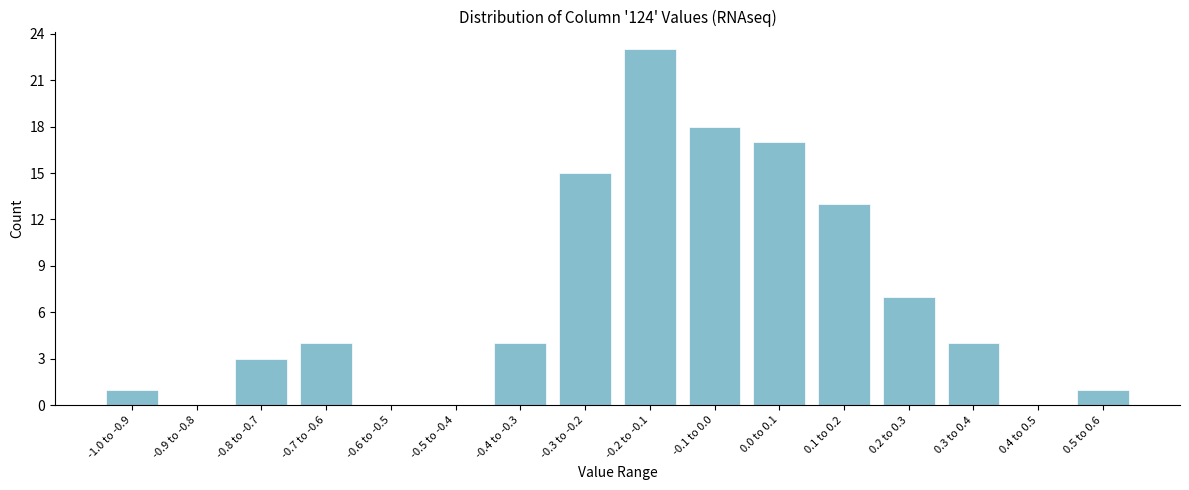

Reading left to right, list all the values displayed in this chart.

-1.0 to -0.9=1	-0.9 to -0.8=0	-0.8 to -0.7=3	-0.7 to -0.6=4	-0.6 to -0.5=0	-0.5 to -0.4=0	-0.4 to -0.3=4	-0.3 to -0.2=15	-0.2 to -0.1=23	-0.1 to 0.0=18	0.0 to 0.1=17	0.1 to 0.2=13	0.2 to 0.3=7	0.3 to 0.4=4	0.4 to 0.5=0	0.5 to 0.6=1